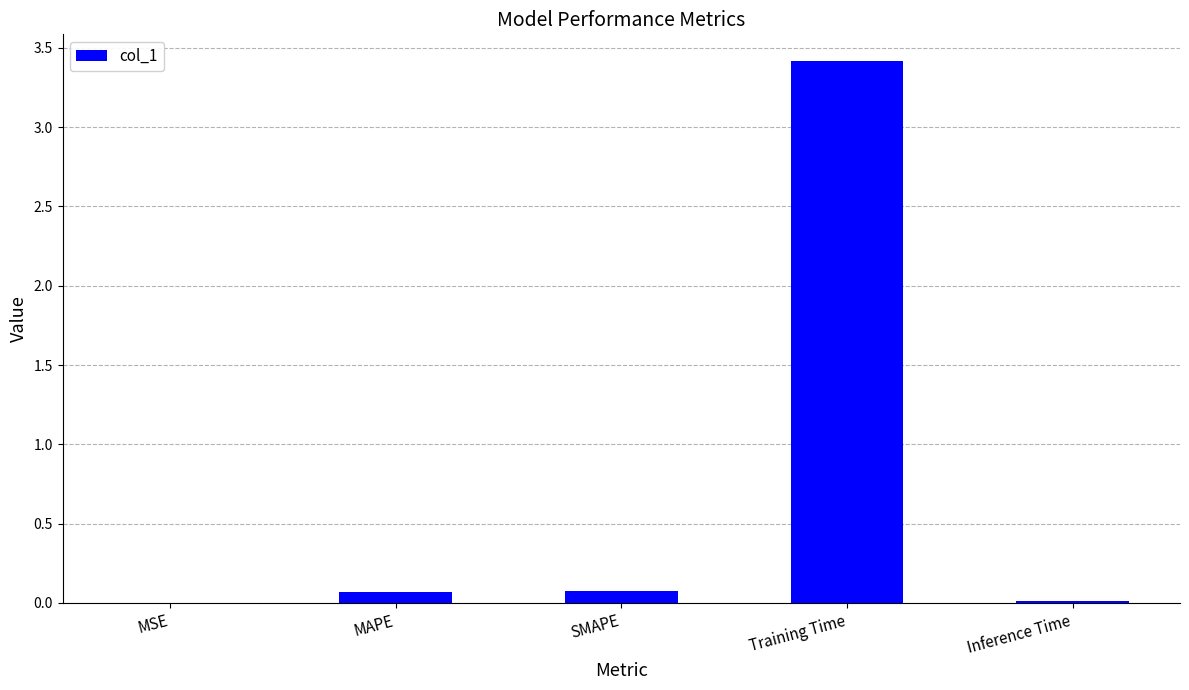

Between SMAPE and MSE, which is larger?

SMAPE